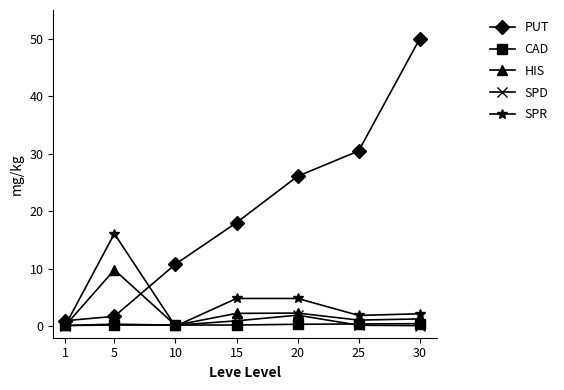

The value of PUT at 10 is 10.8. True or false?

True